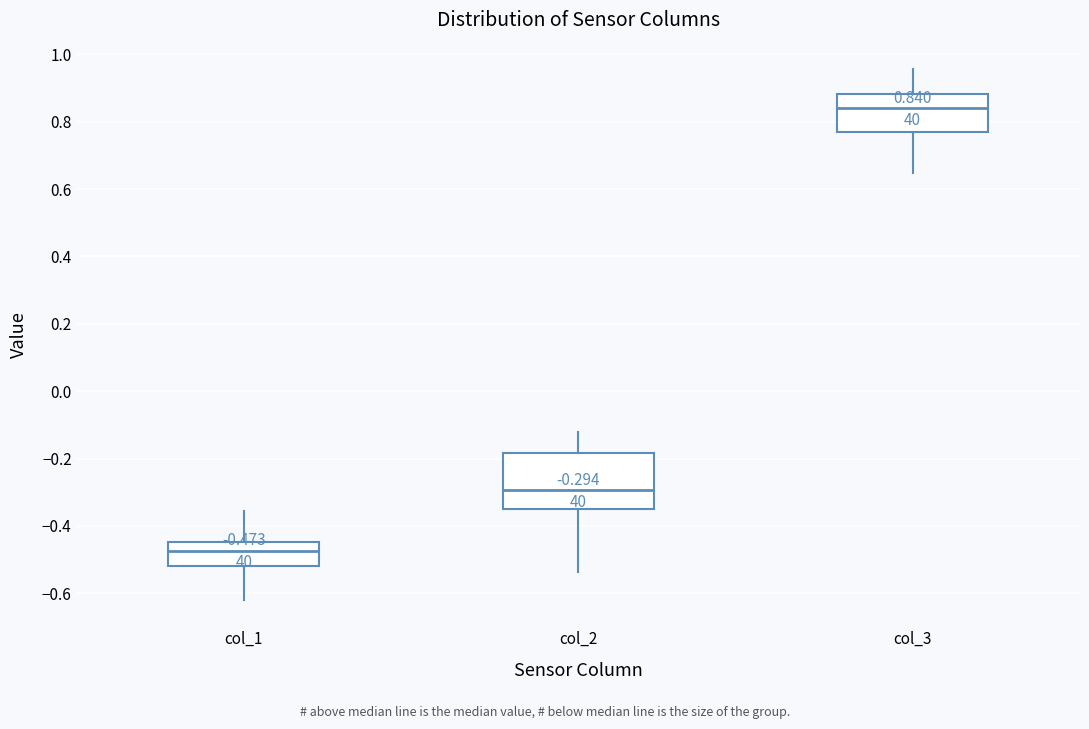

Which box's median line is the lowest?

col_1